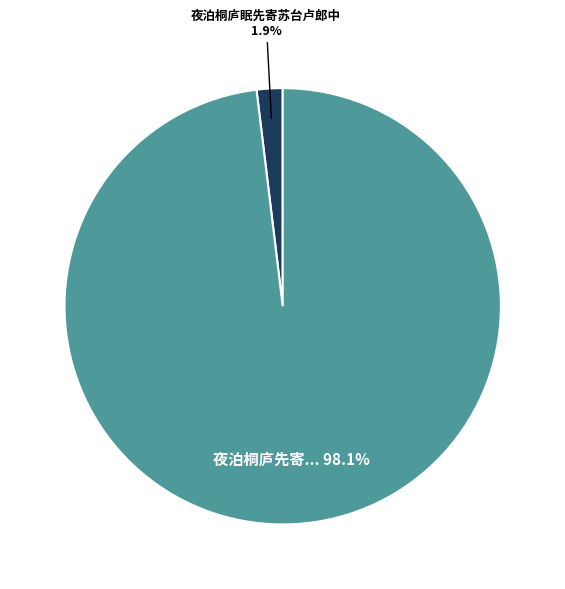

Does any single category account for the majority?

Yes